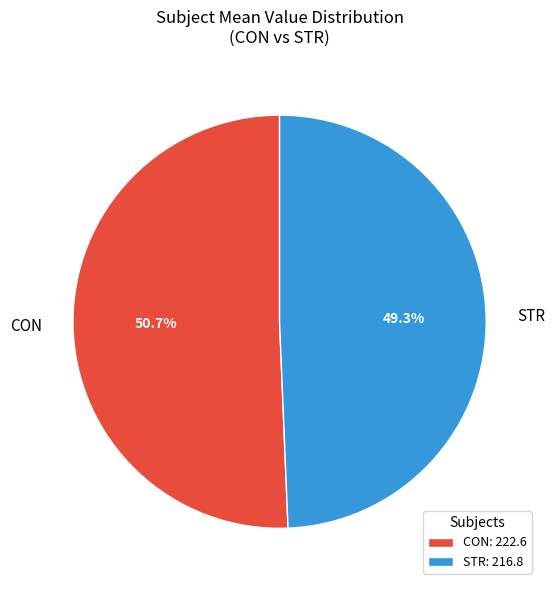

To the nearest percent, what percentage of the pie is CON?

51%